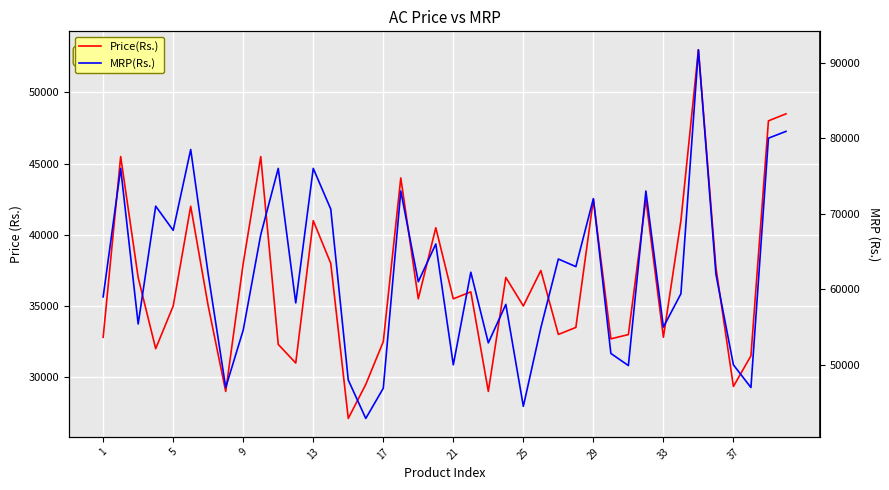

True or false: Price(Rs.) and MRP(Rs.) cross at least once.

False